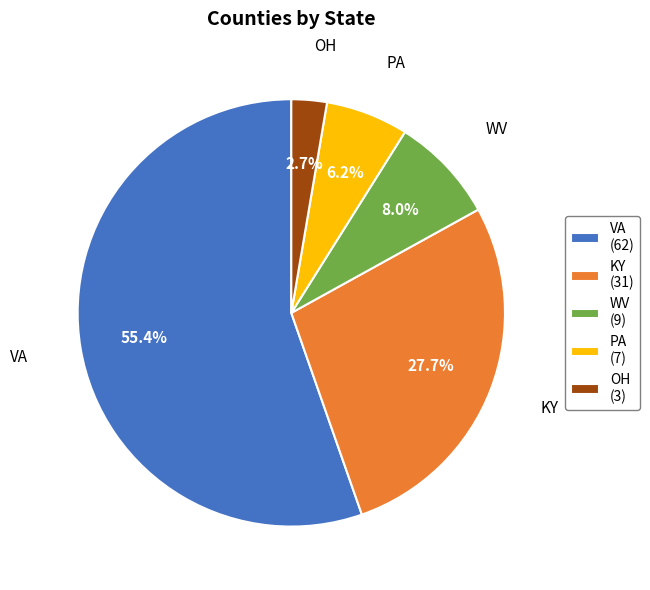

To the nearest percent, what percentage of the pie is KY?

28%